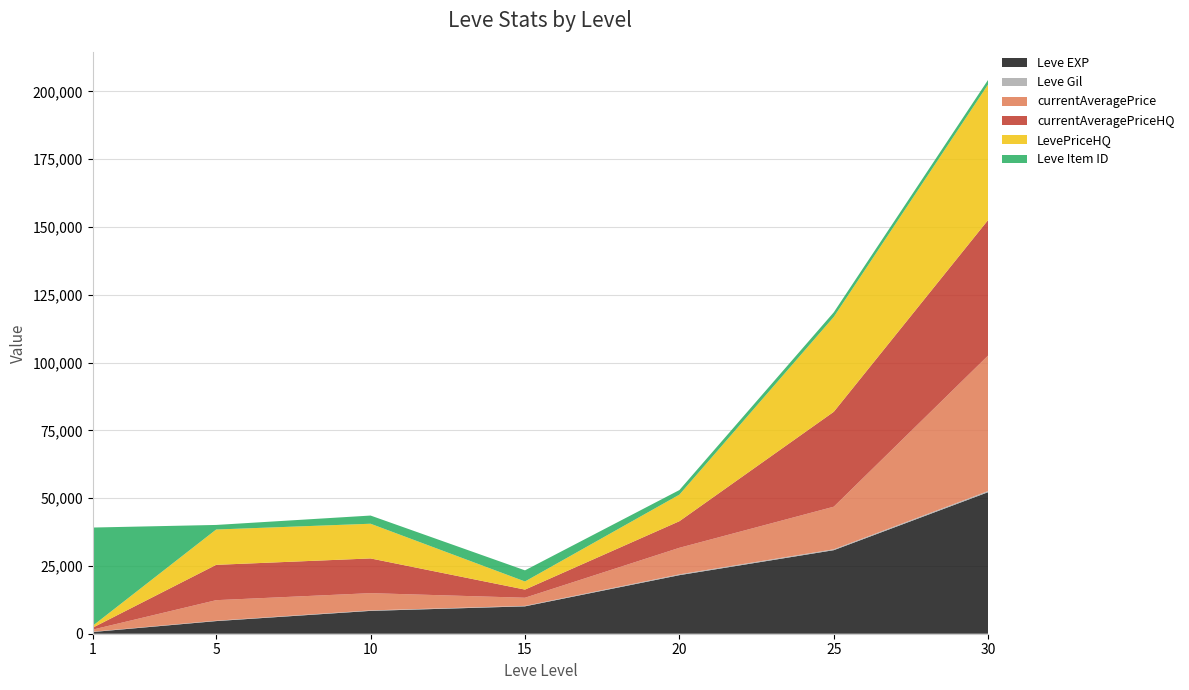

Reading right to left, list all the values displayed in this chart.

Leve EXP: 52220	30820	21600	10100	8430	4660	630
Leve Gil: 410	317	295	174	172	140	112
currentAveragePrice: 50000	15719	9800	3000	6366	7576	773
currentAveragePriceHQ: 50000	35000	9800	3000	12800	13030	700
LevePriceHQ: 50000	35000	9800	3000	12800	13030	700
Leve Item ID: 1708	1697	1688	4097	3017	1685	36249